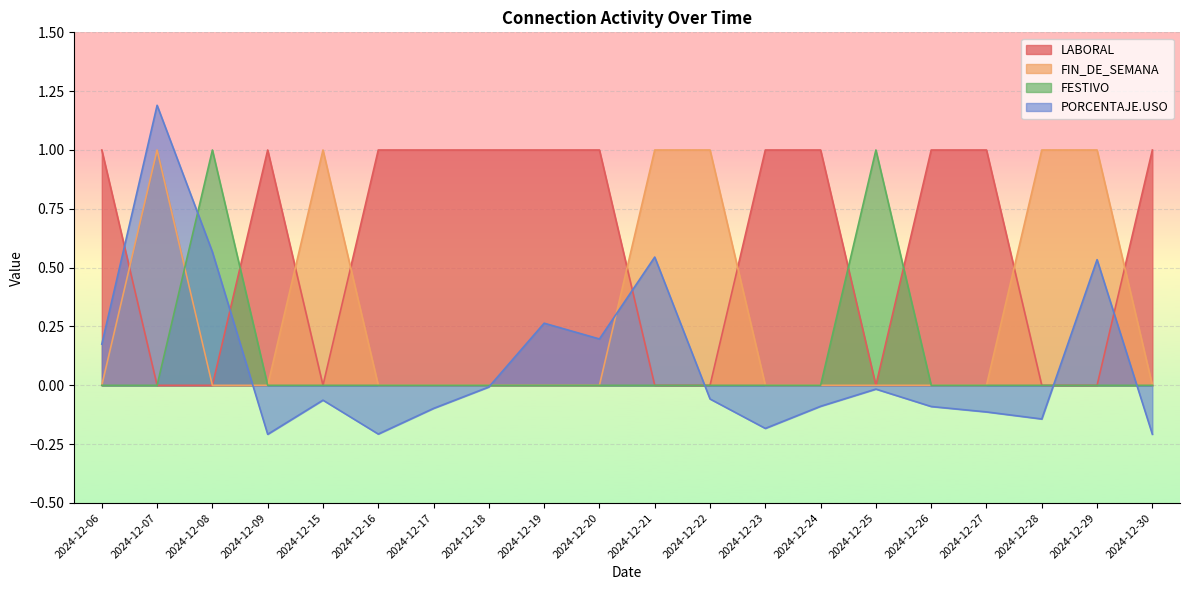

The PORCENTAJE.USO series shows -0.0 at 2024-12-28. True or false?

False